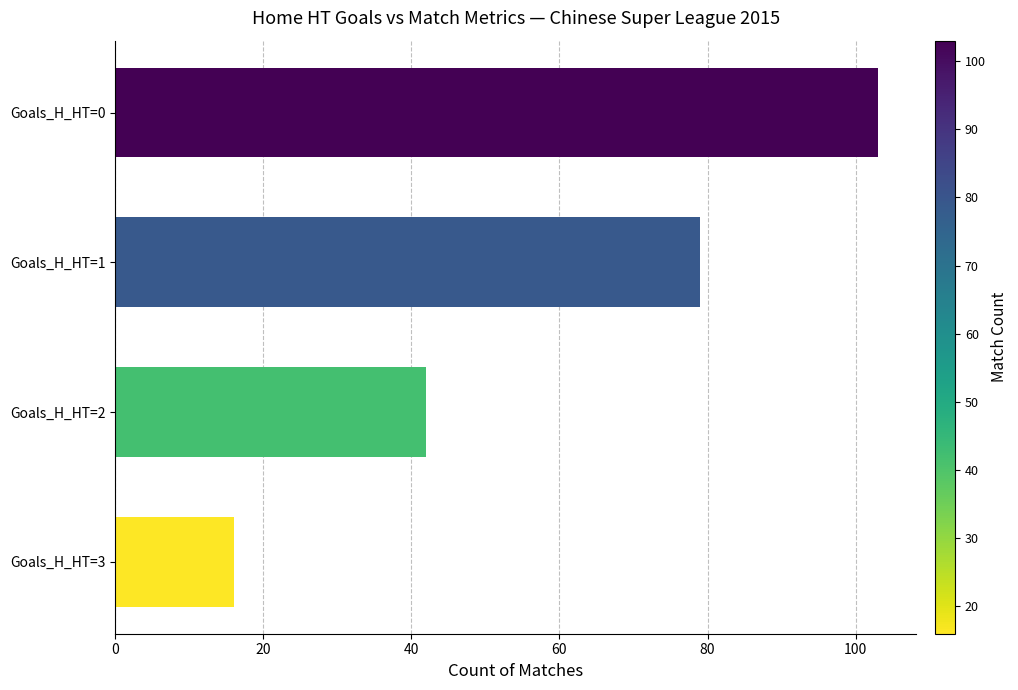

How many categories are shown in the chart?

4